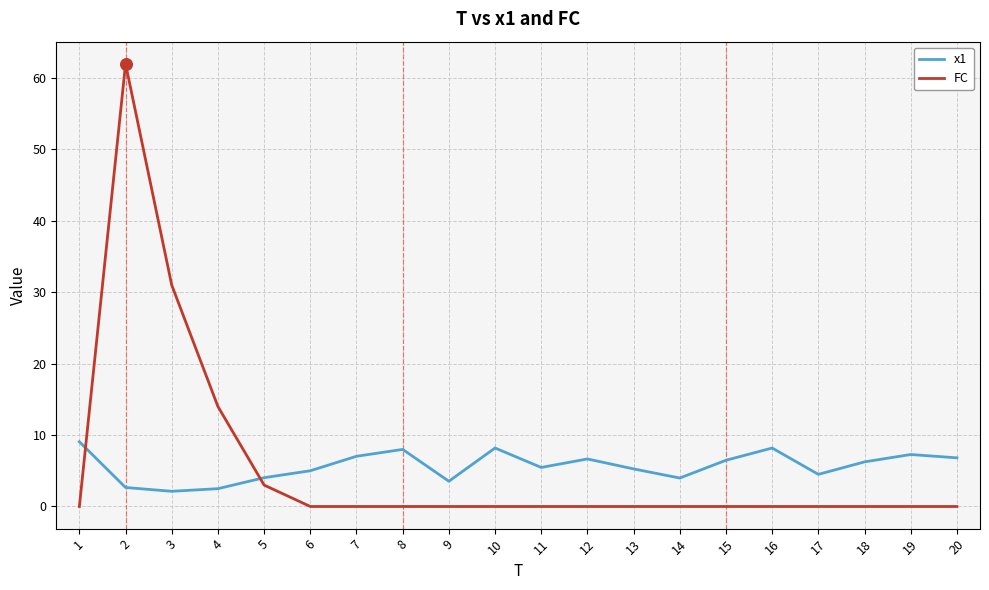

What is the difference between the highest and lowest values at 19?

7.3